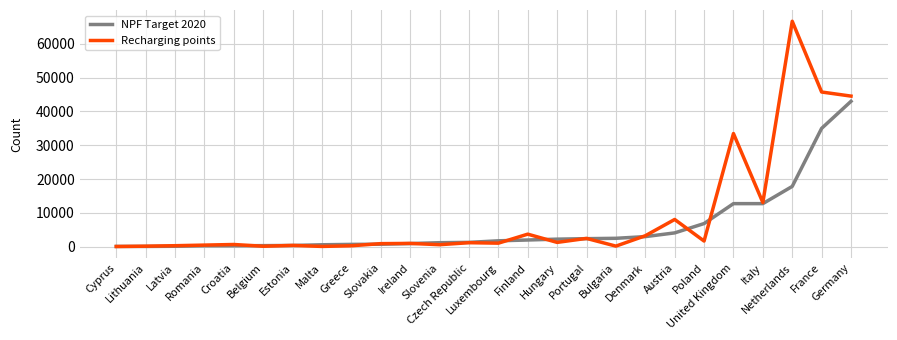

Which series has the largest total across all categories?

Recharging points